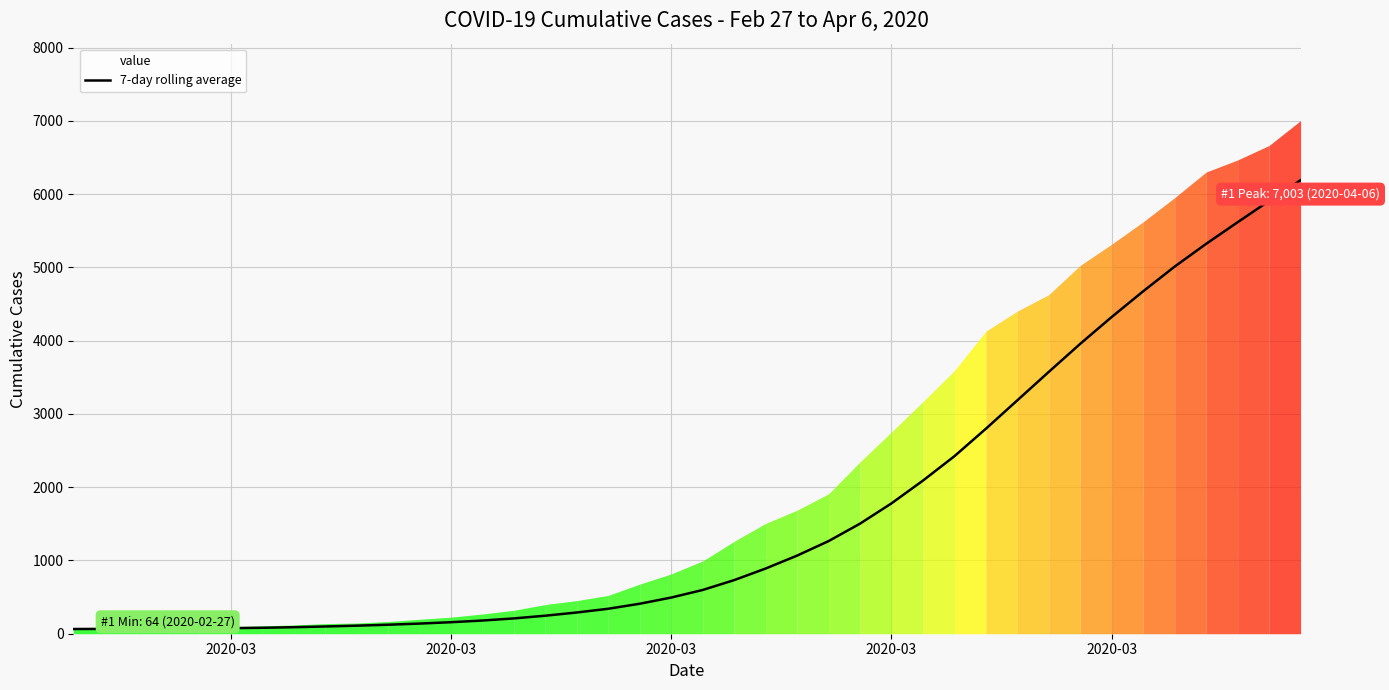

Reading left to right, extract all data points from this chart.

64.0	66.0	67.0	69.2	72.8	76.5	81.0	88.9	98.9	109.9	122.7	138.4	157.1	180.1	208.9	246.0	289.7	340.7	409.3	493.6	597.0	731.4	889.6	1065.9	1263.9	1502.1	1779.0	2089.7	2422.7	2797.6	3185.7	3574.1	3957.4	4323.6	4674.1	5011.3	5321.6	5616.3	5907.1	6189.3